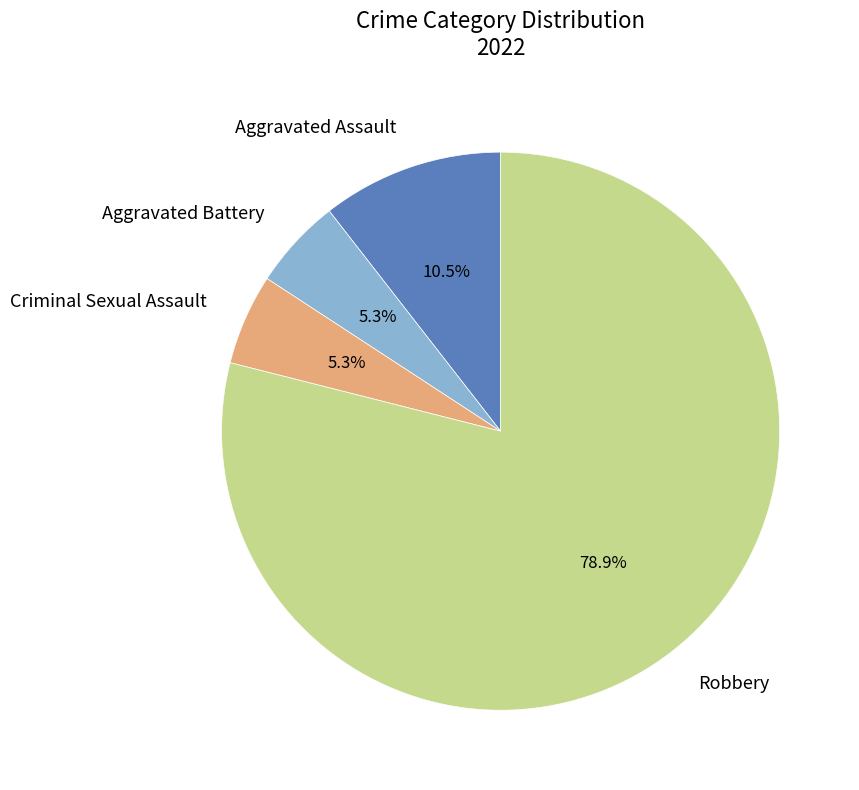

Between Robbery and Aggravated Assault, which is larger?

Robbery